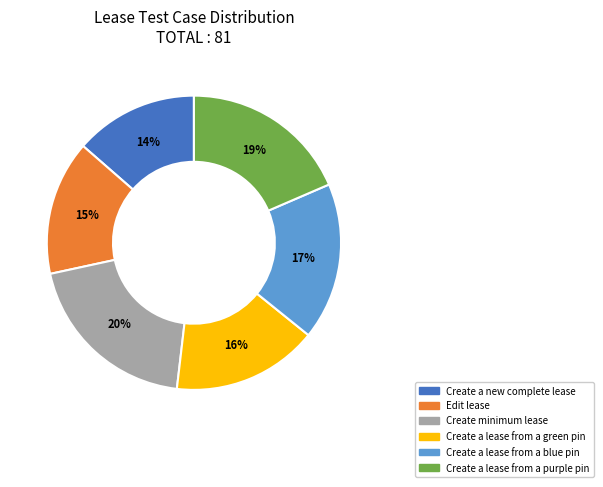

Is the sum of Create a new complete lease and Create minimum lease greater than half?

No